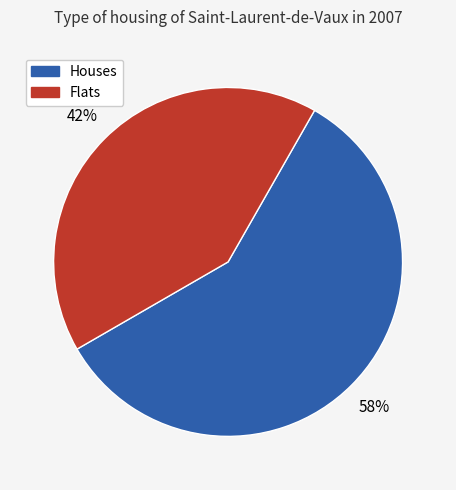

Is there a majority slice in this chart?

Yes